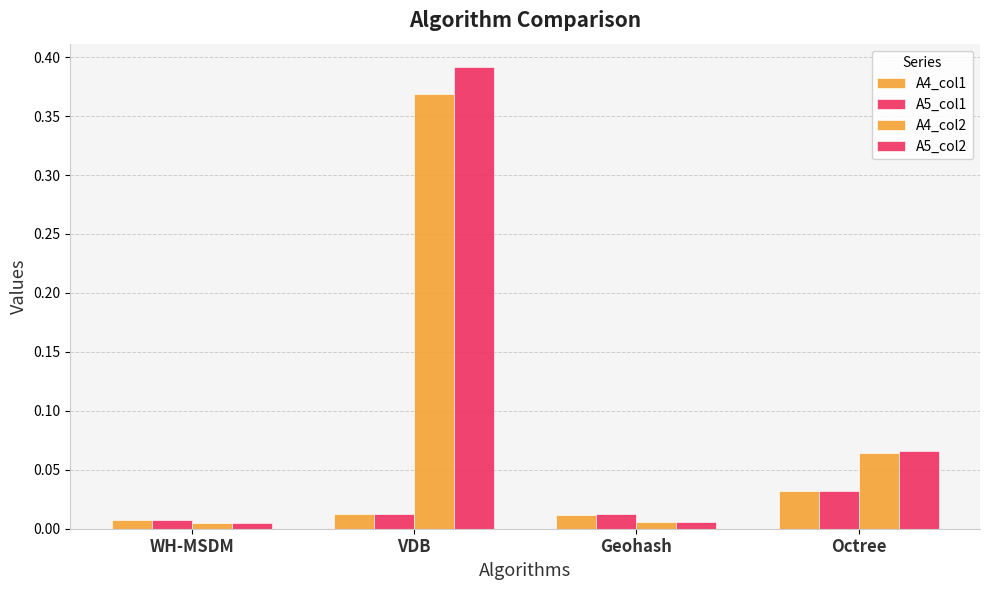

At how many categories does at least one series exceed 0?

4